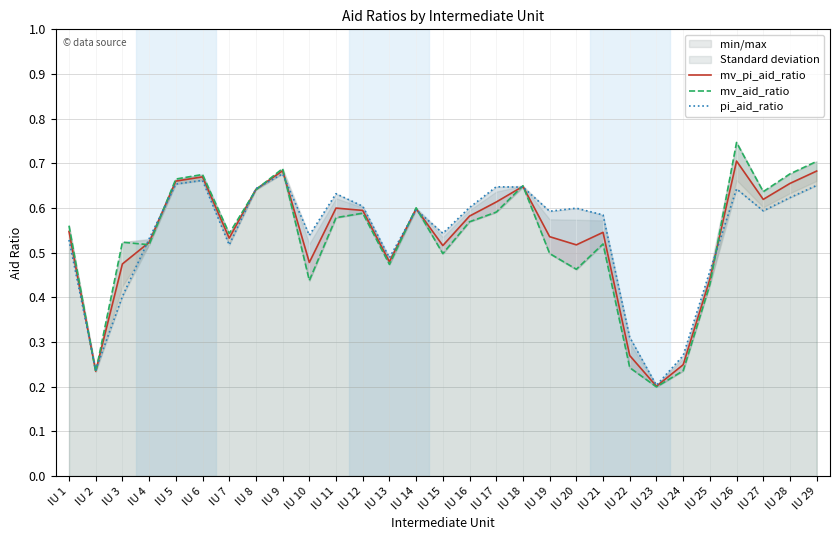

Where is the first local maximum for pi_aid_ratio?

IU 6